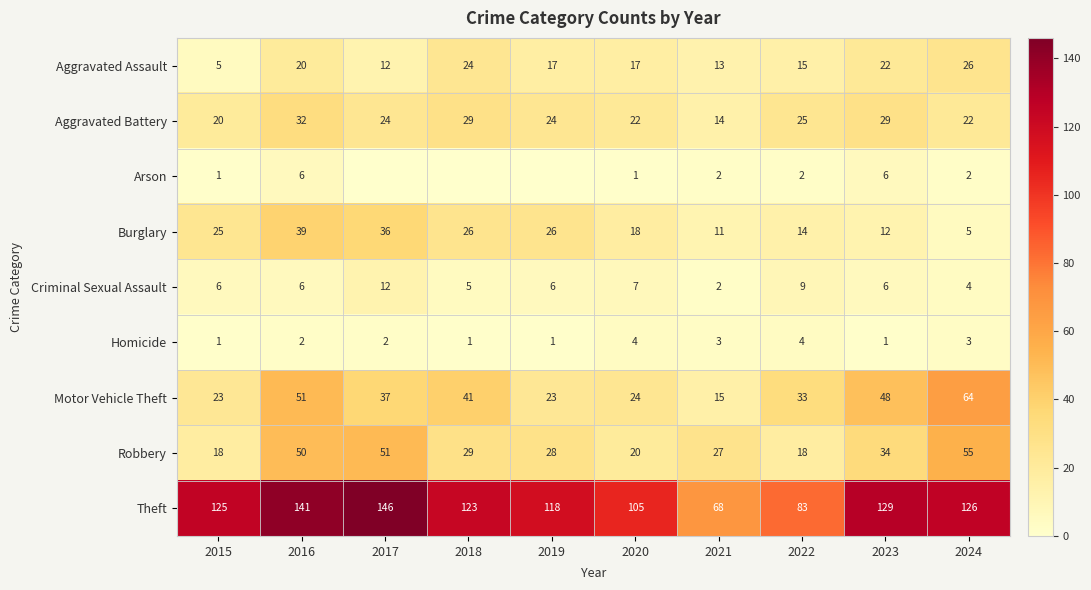

What is the maximum value for Theft?

146